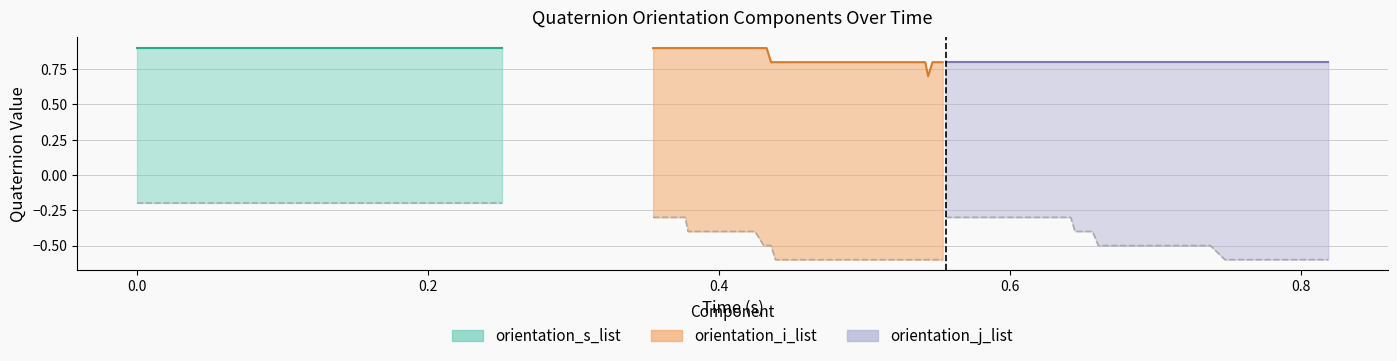

The orientation_i_list series shows -0.2 at 33. True or false?

False